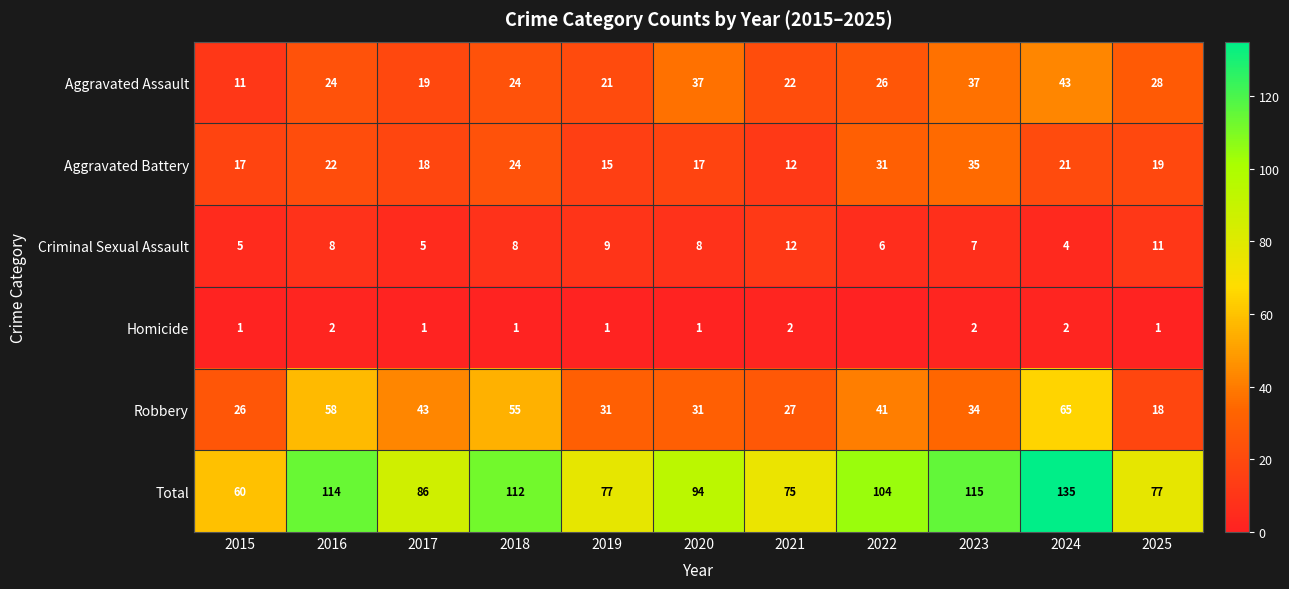

At which label does Total first exceed 94?

2016